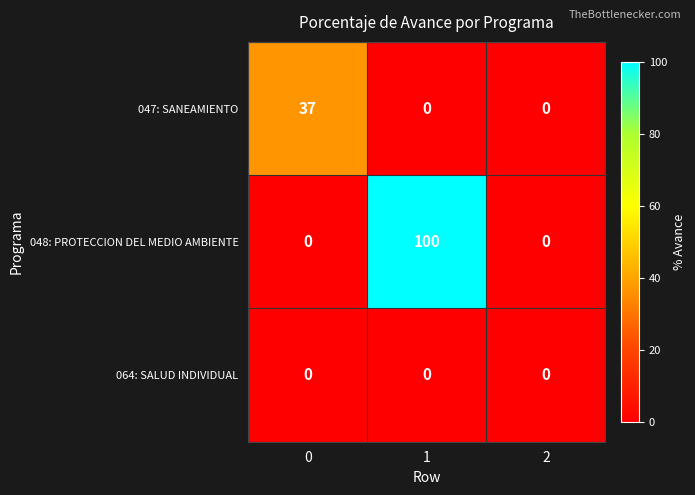

What is the spread (max minus min) of values at 1?

100